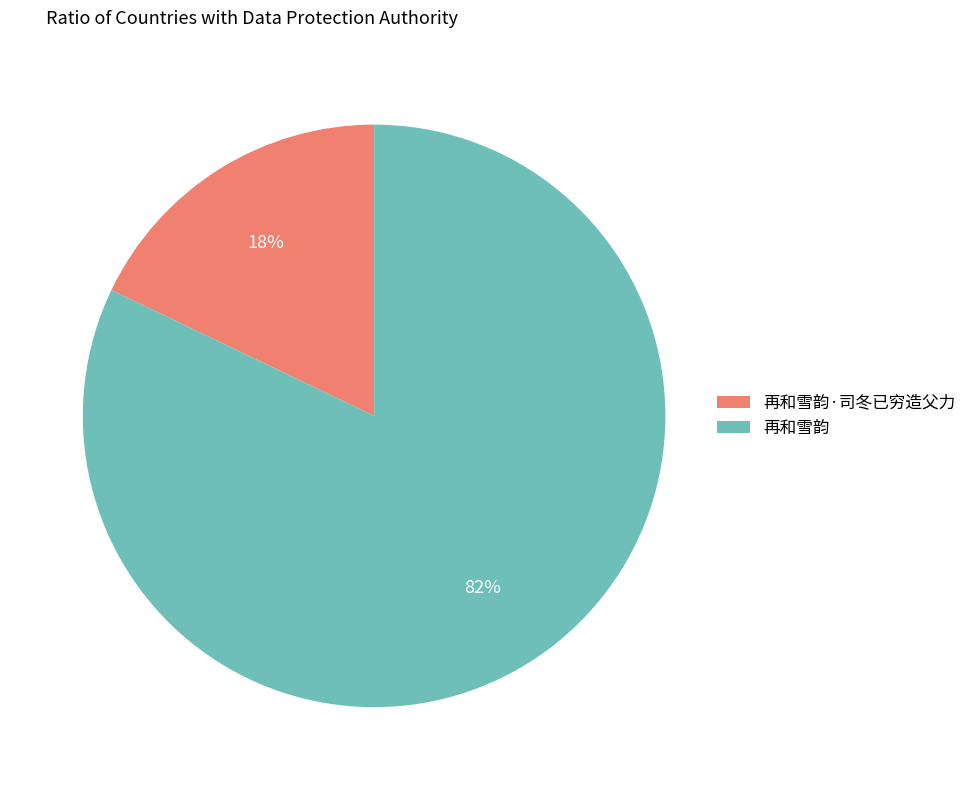

Rank the categories by value from lowest to highest.

再和雪韵·司冬已穷造父力, 再和雪韵